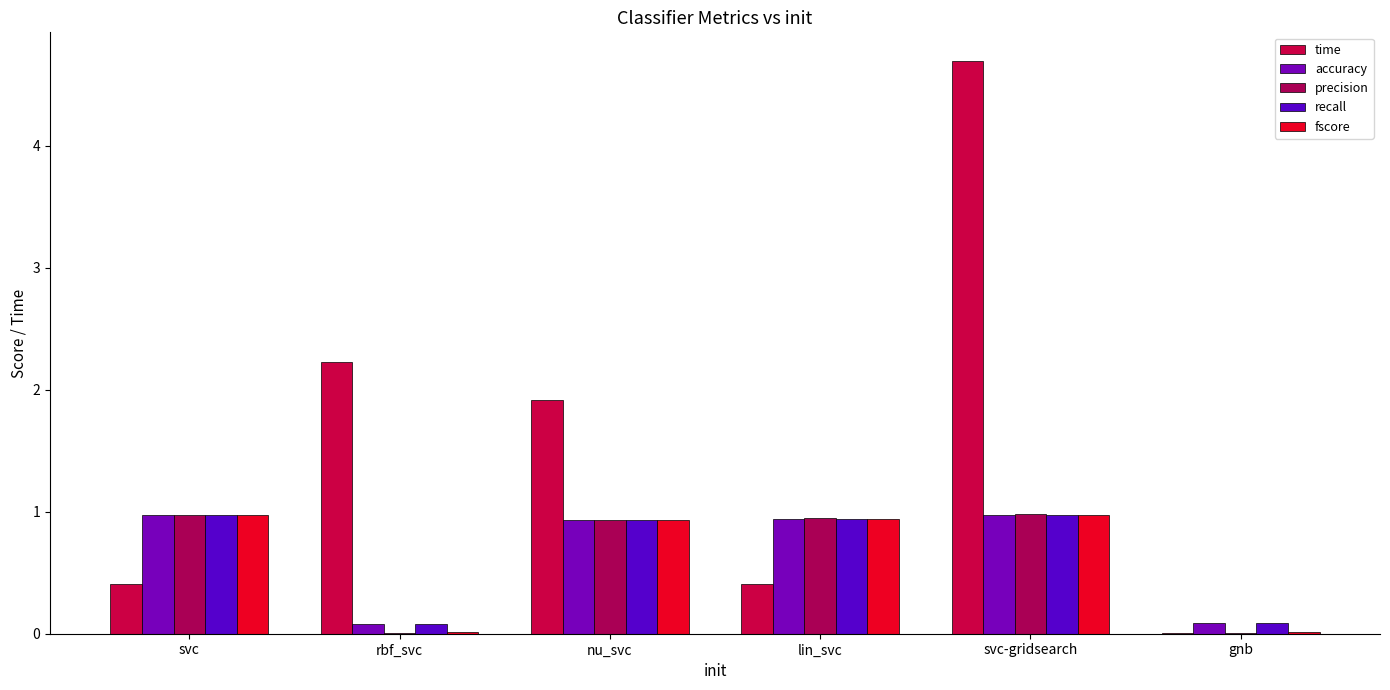

Which series has the largest range (max minus min)?

time